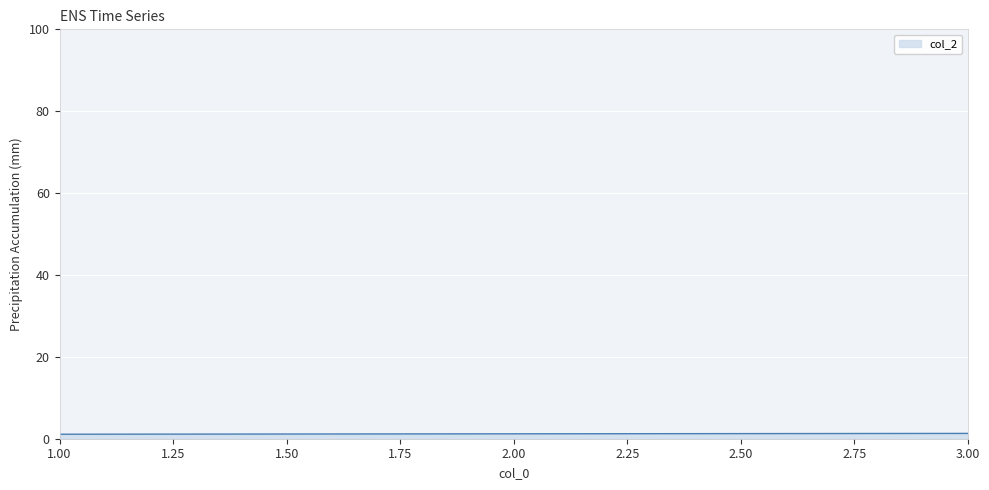

What is the difference between the maximum and minimum values?

0.2